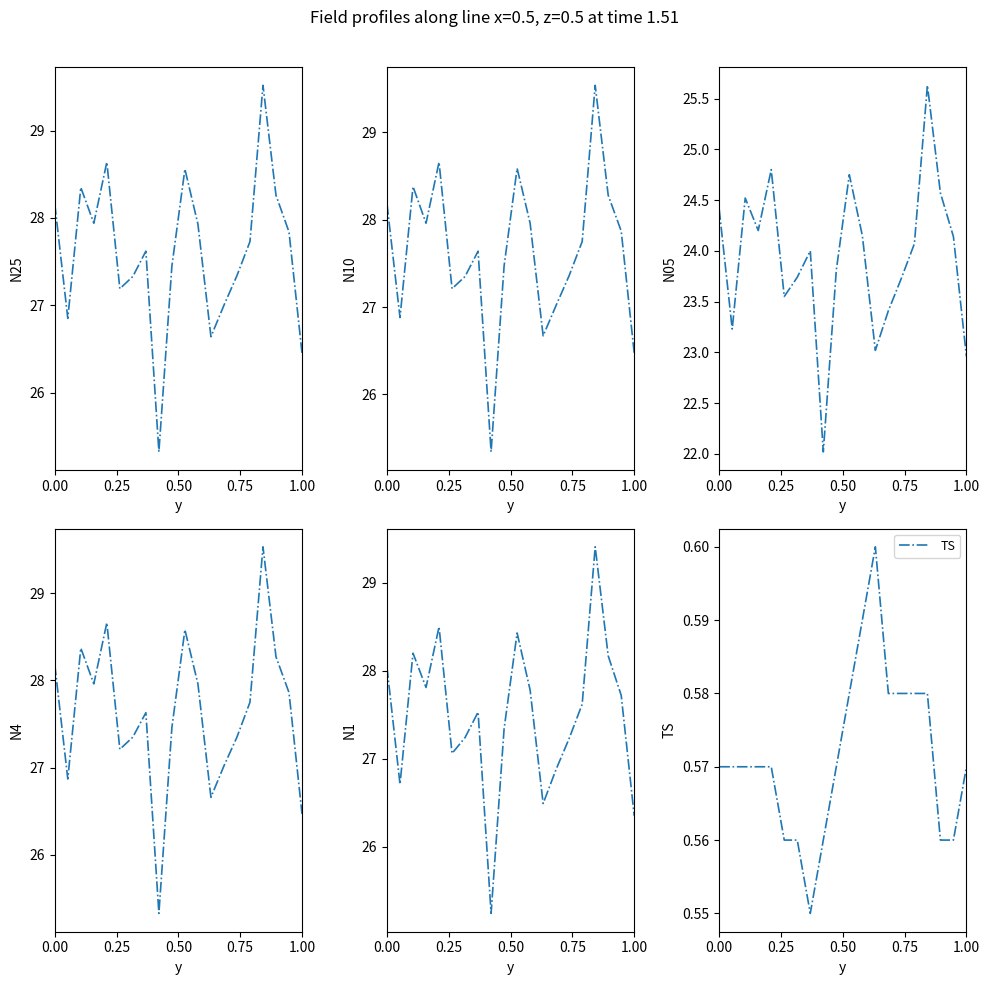

Does the chart have visible grid lines?

No